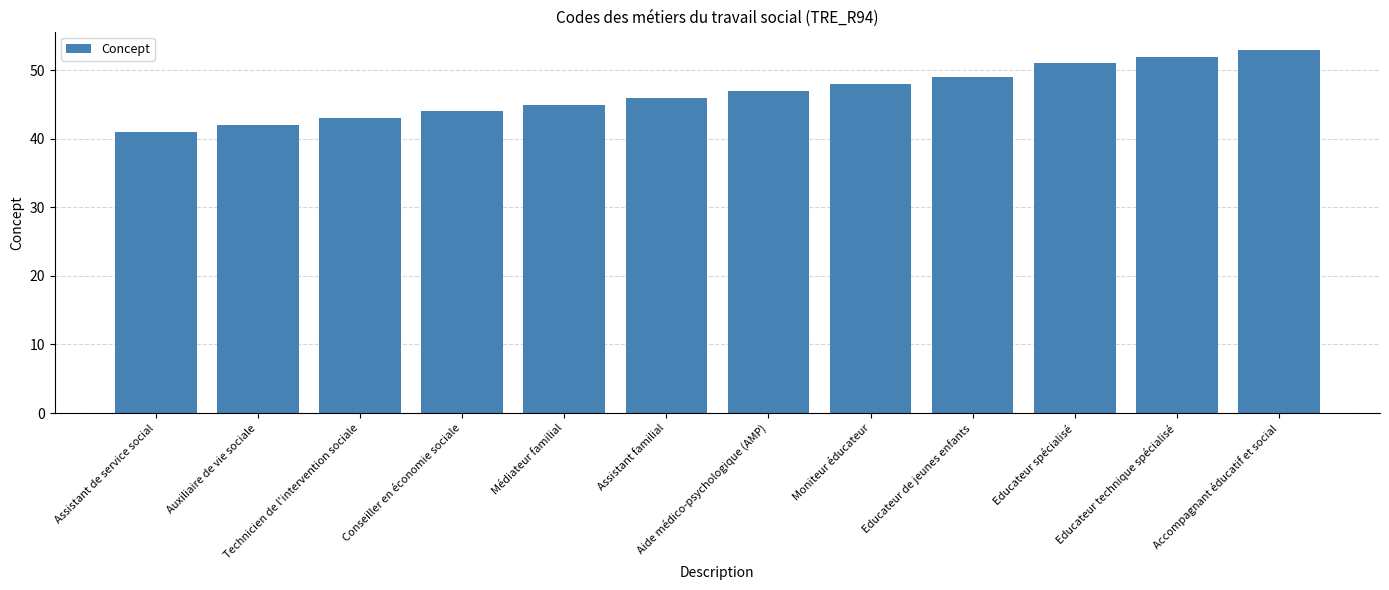

What is the minimum value shown in the chart?

41